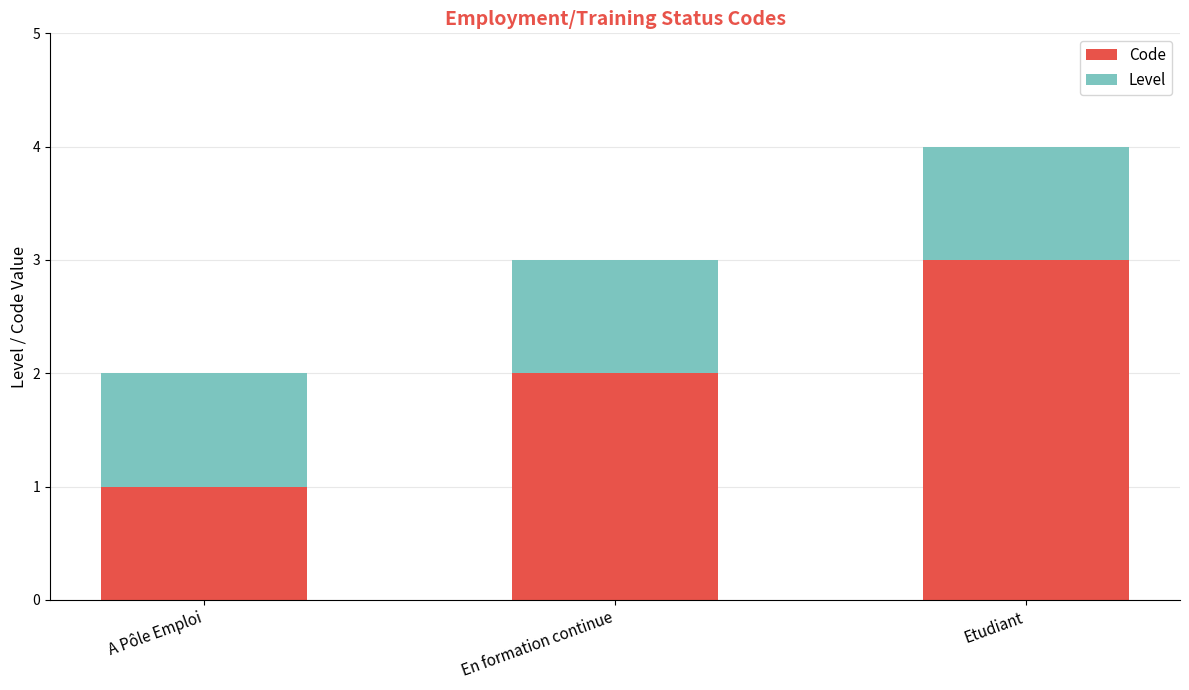

What is the value of the Code bar at the 2nd from the left?

2